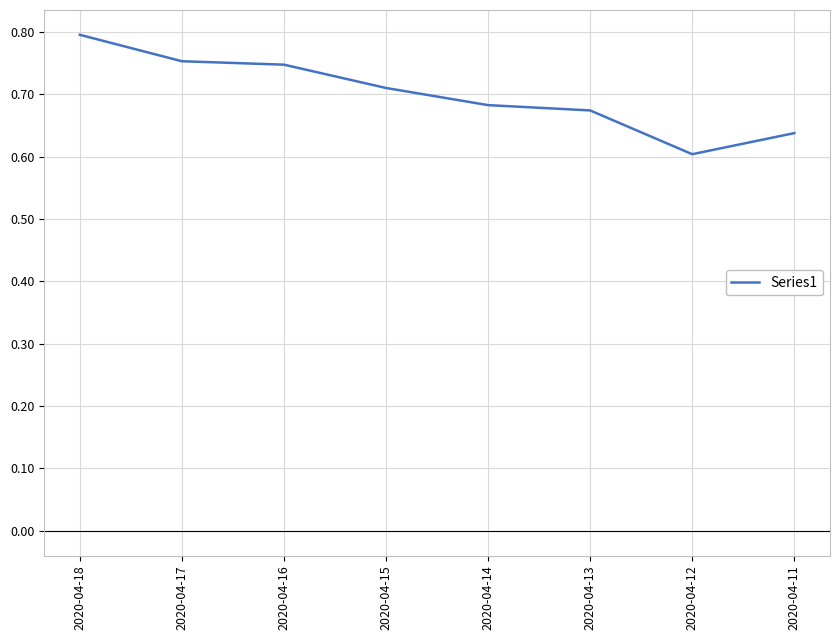

At which category does the chart reach its peak across all series?

2020-04-18